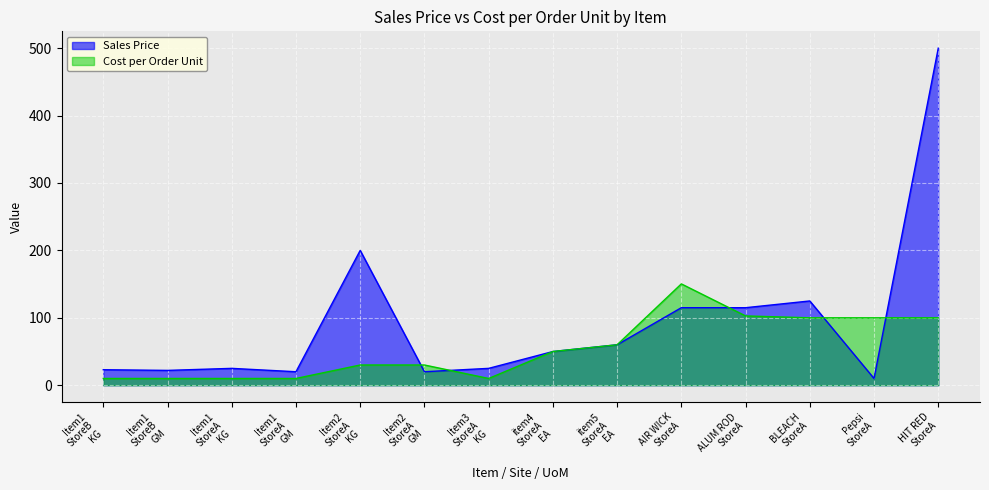

Which series has the largest total across all categories?

Sales Price